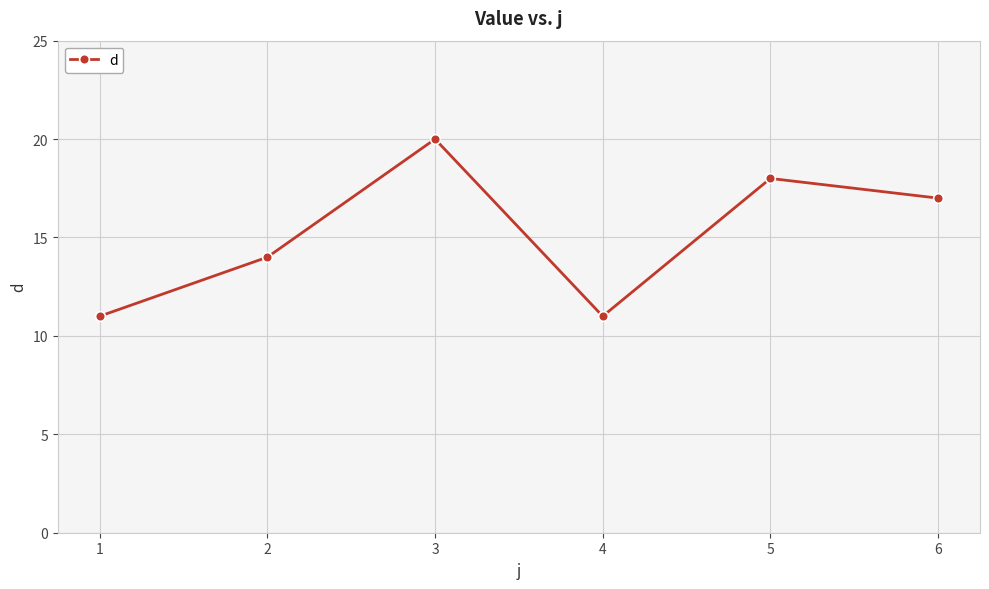

What is the change in value from 4 to 5?

+7